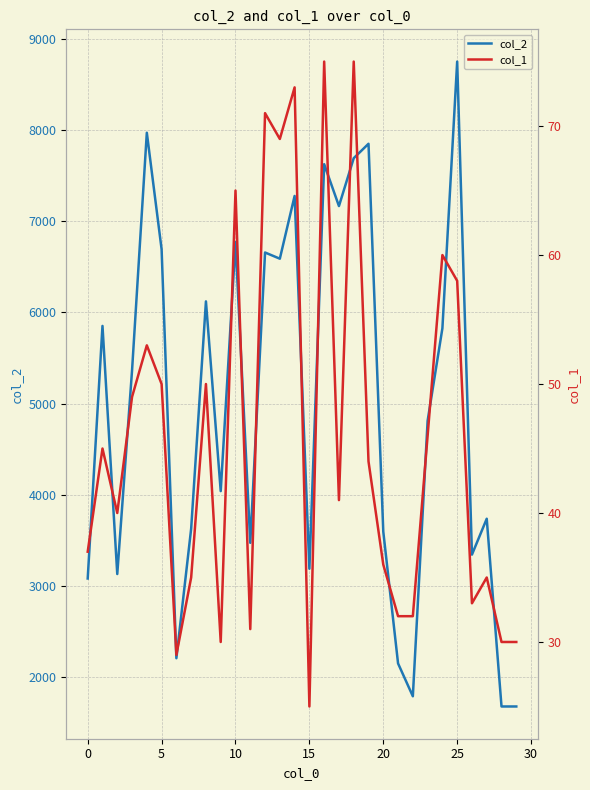

Which category has the lowest value across all series?

15